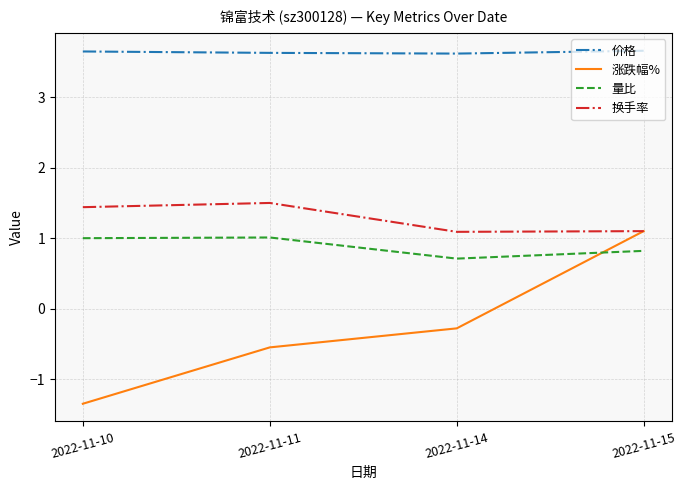

What is the difference between the highest and lowest values at 2022-11-14?

3.9